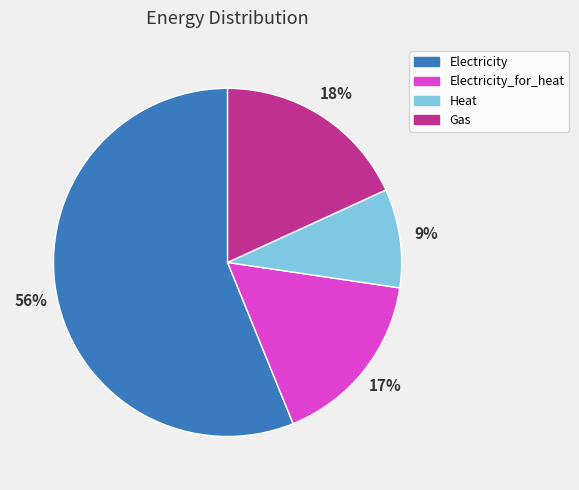

Does Gas represent more than half of the total?

No